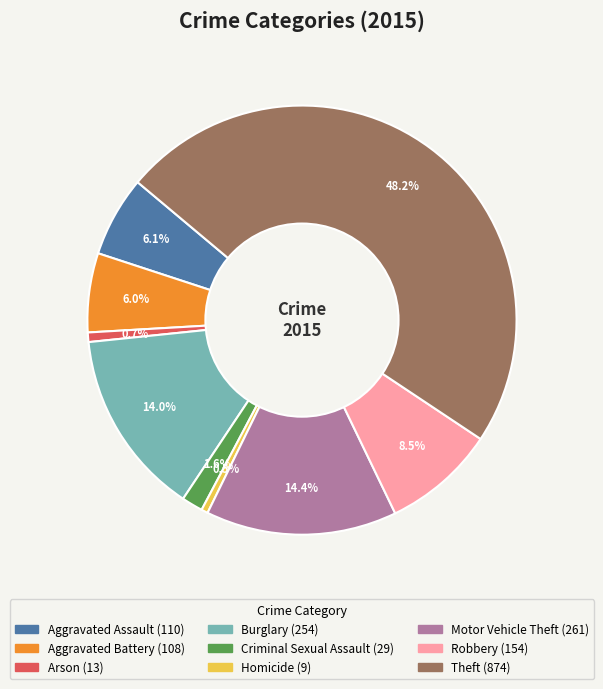

What portion of the pie excludes Criminal Sexual Assault?

98.4%